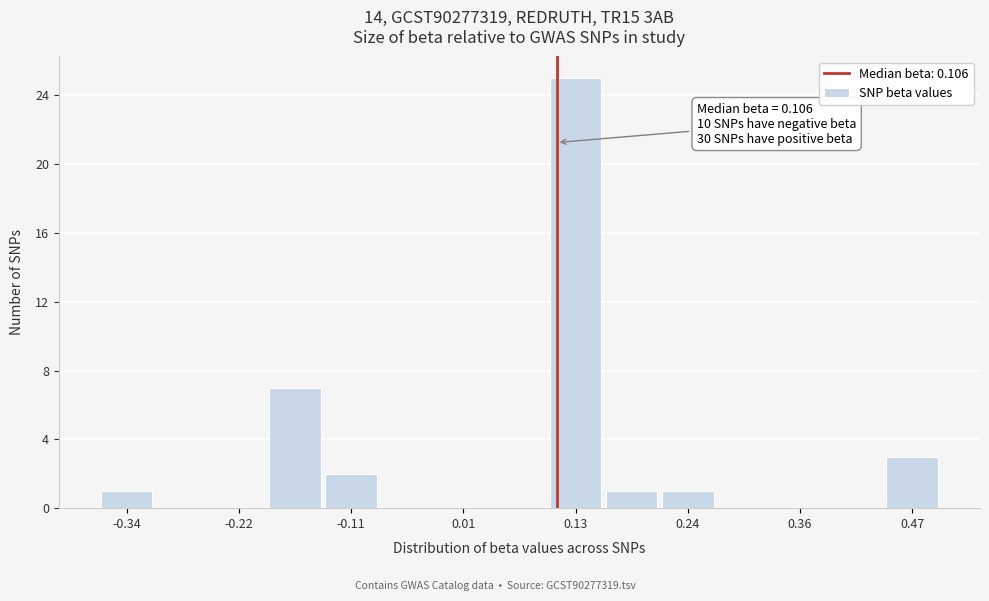

Around what value on the x-axis is the tallest bar? Give the approximate position of its centre, as read against the axis.

0.12